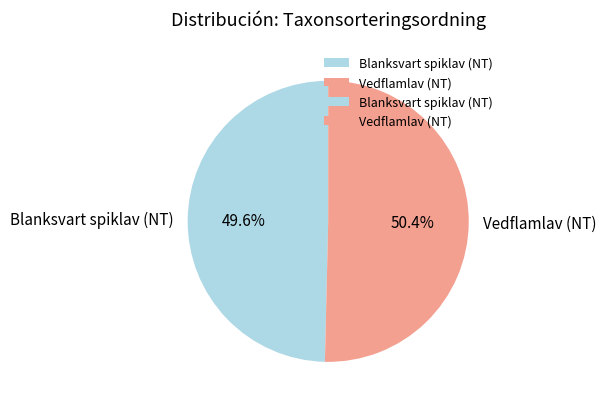

Does Blanksvart spiklav (NT) represent more than half of the total?

No